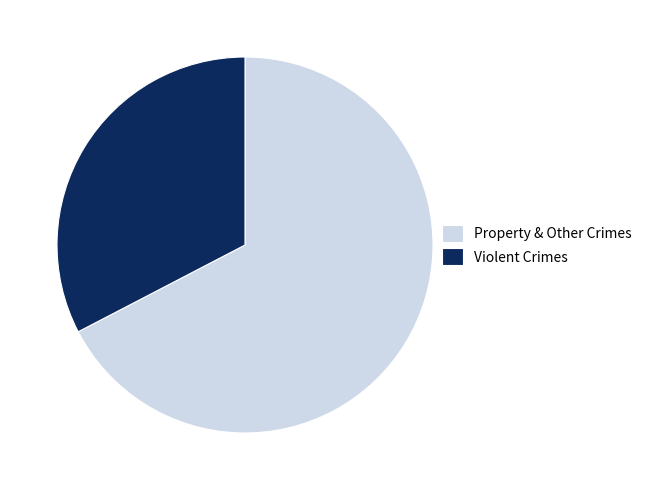

True or false: Violent Crimes accounts for 42% of the total.

False